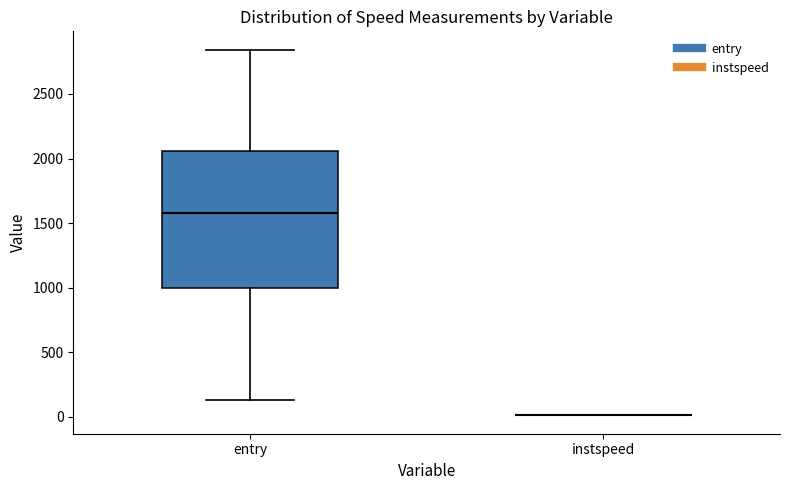

Reading left to right, read every box against the y-axis: the position of its median line, the range the box covers, and the ends of its whiskers. The values are not printed on the chart, so give them approximately, as read against the axis.

entry: median 1600, box 1000 to 2050, whiskers 150 to 2850
instspeed: box collapsed to a line at 0, whiskers 0 to 0